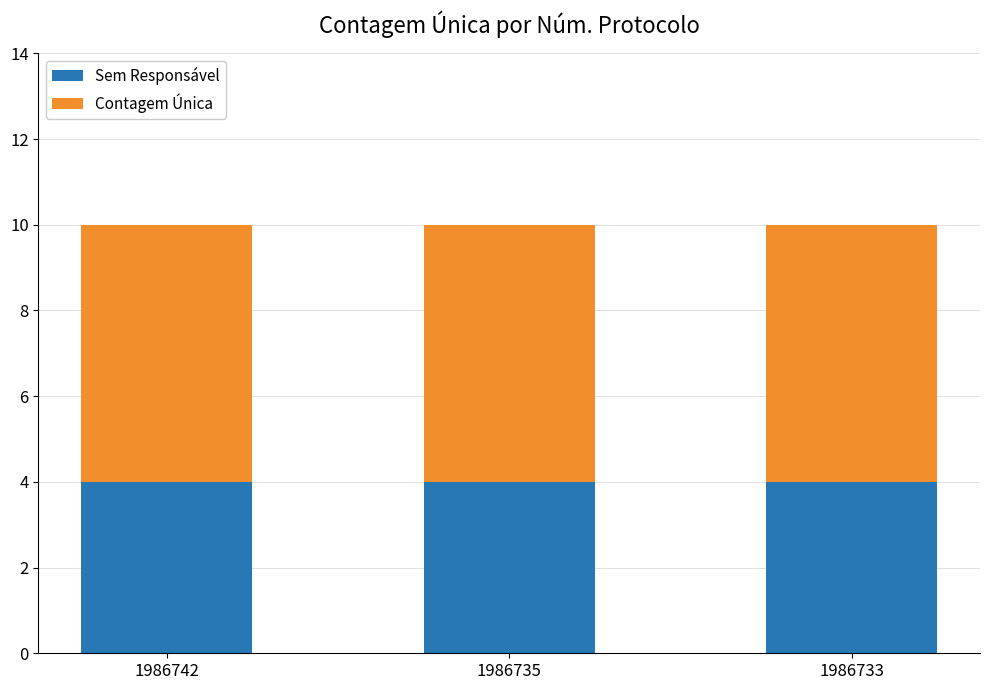

What is the total value across all series at 1986733?

10